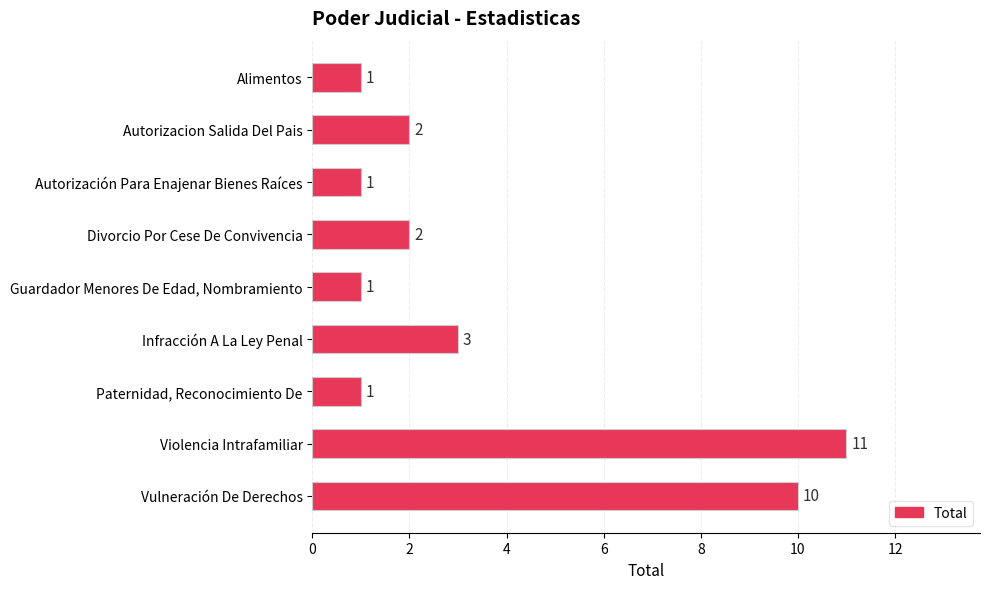

What is the difference between the maximum and second lowest values?

10